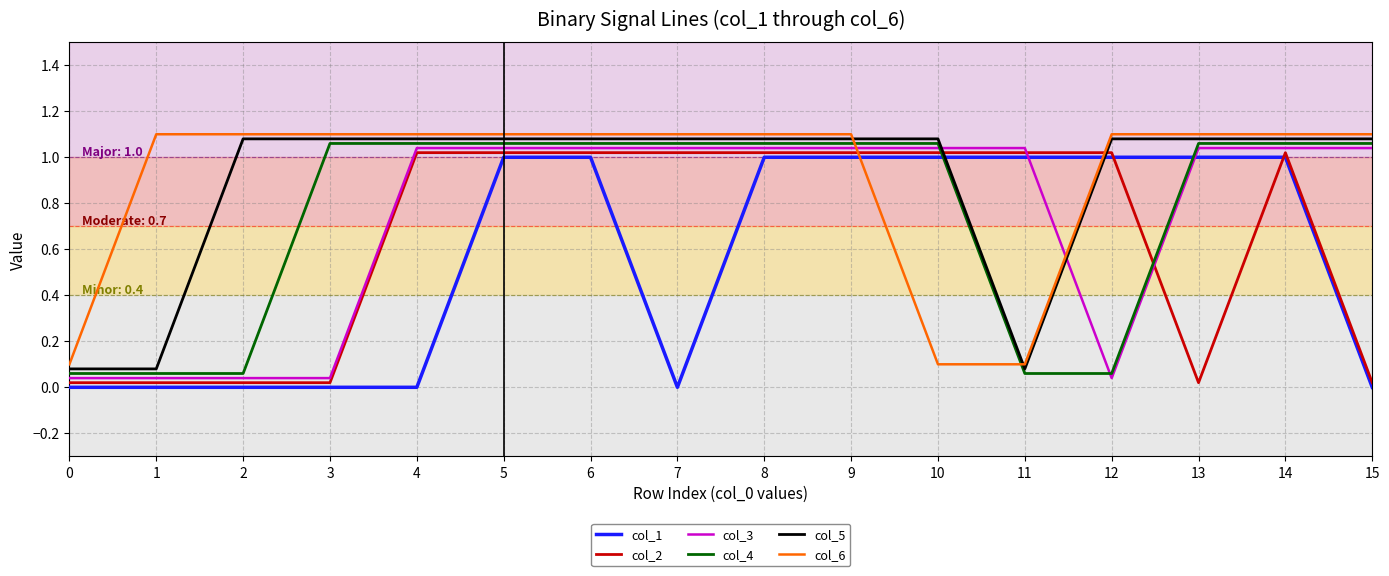

Which series changed the most between 7 and 9?

col_1